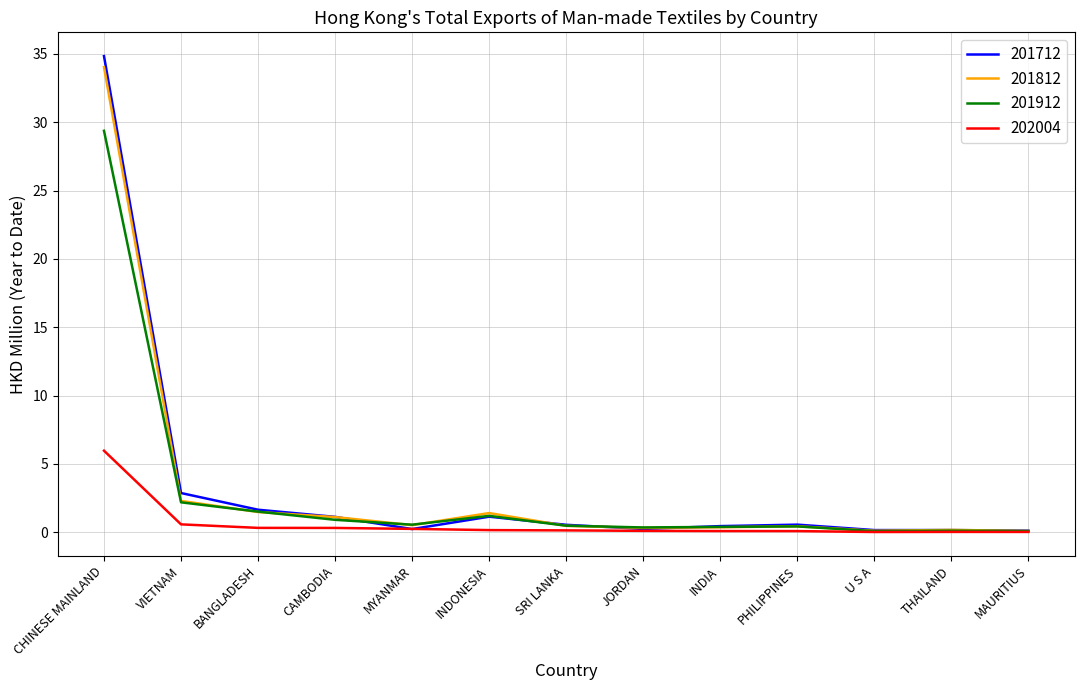

What is the difference between the maximum and second lowest values in the 202004 series?

5.9